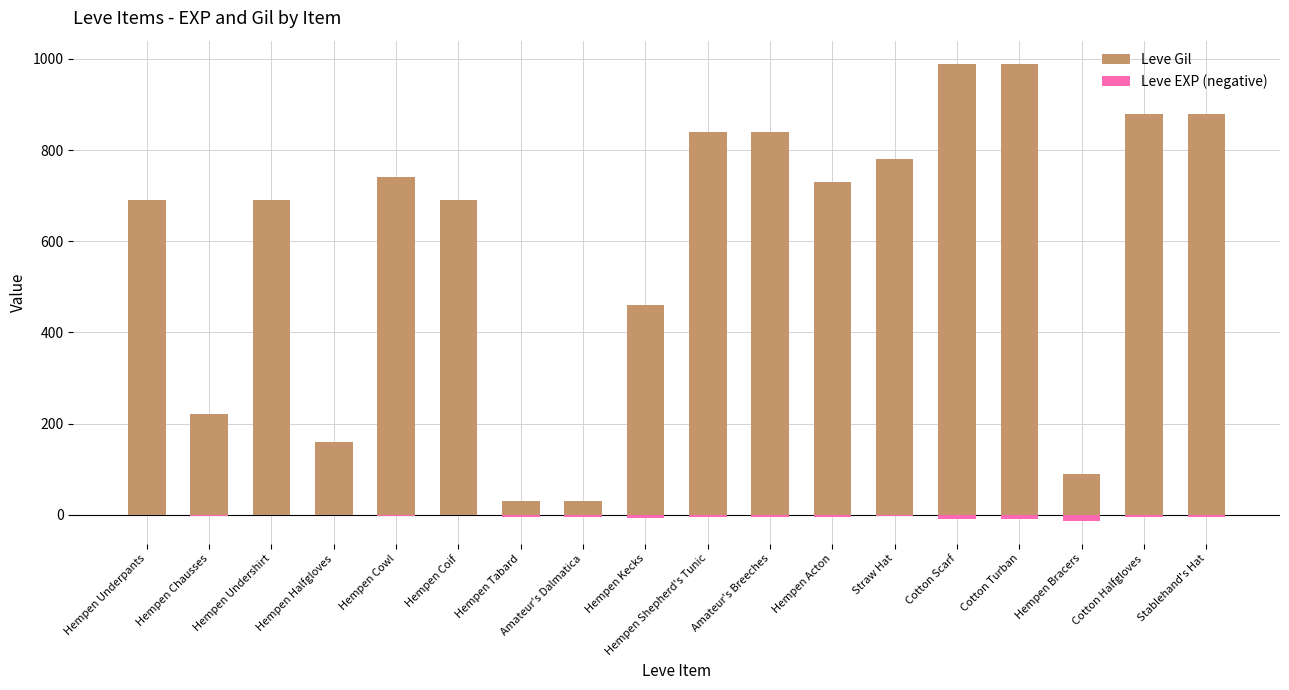

What is the sum of the Leve EXP (negative) values at Hempen Cowl and Cotton Scarf?

-11